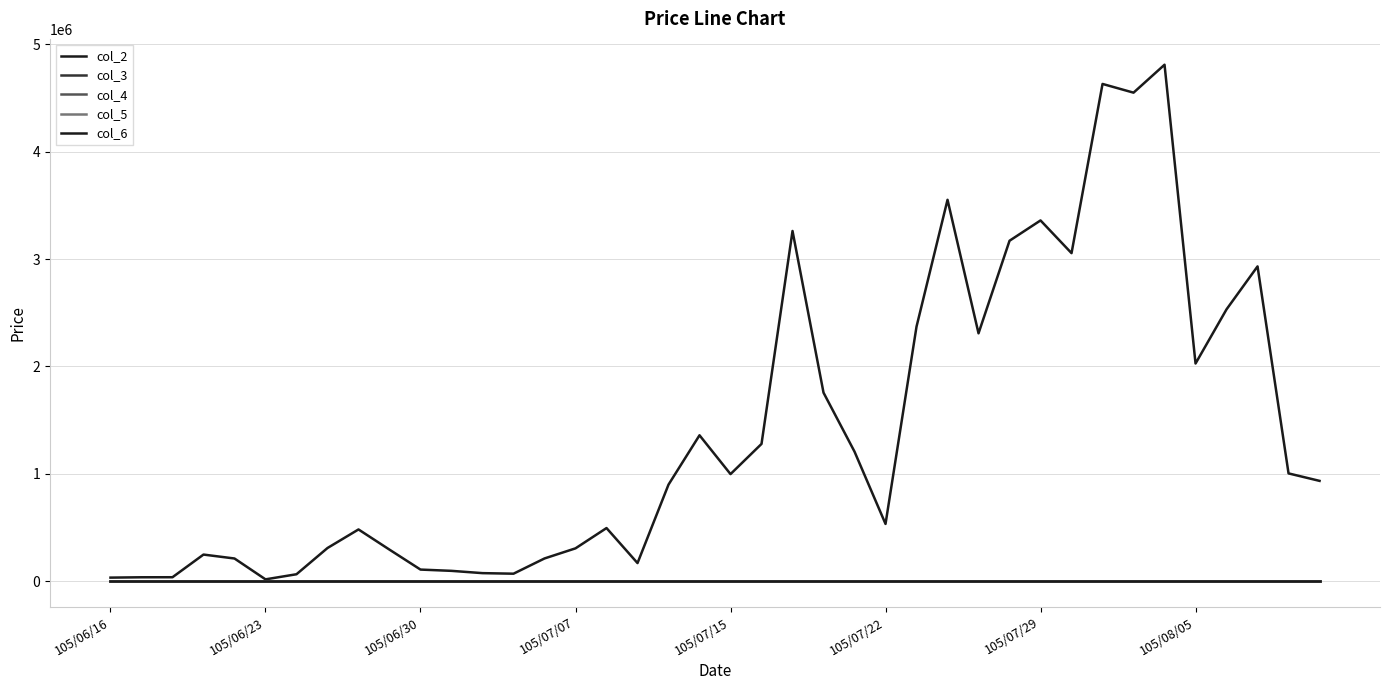

How many lines are shown in the chart?

5